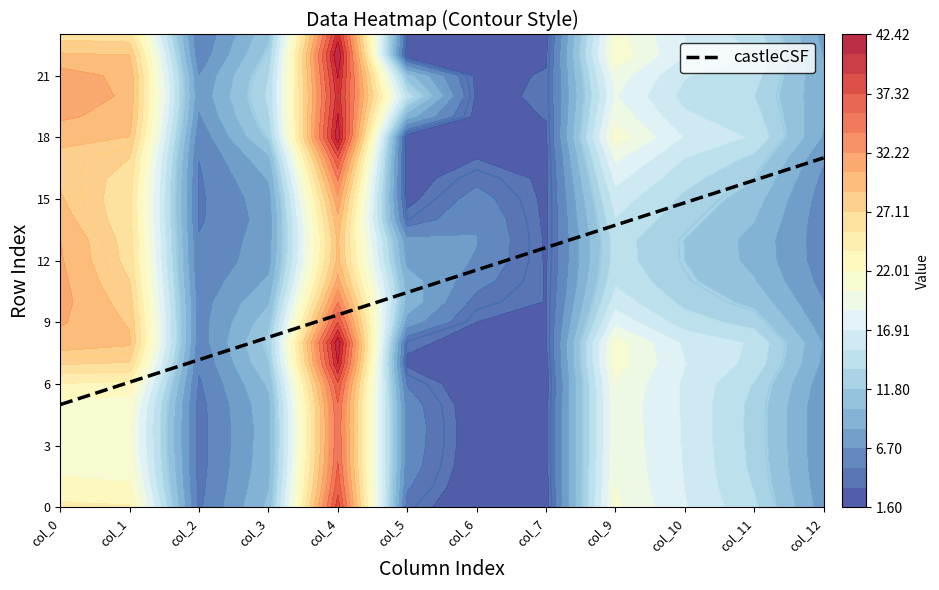

Is it true that 1 equals 4.5 at 2?

True